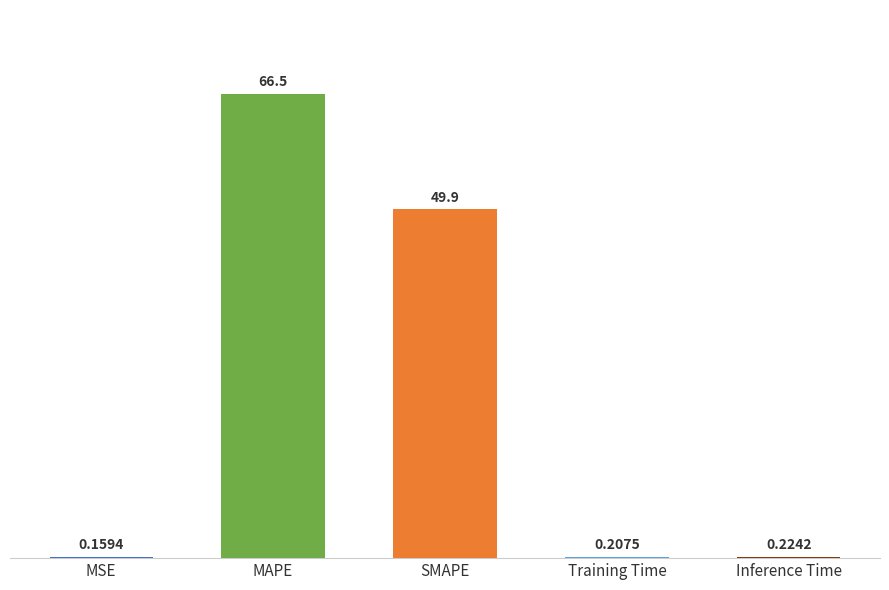

What is the greatest value displayed?

66.5